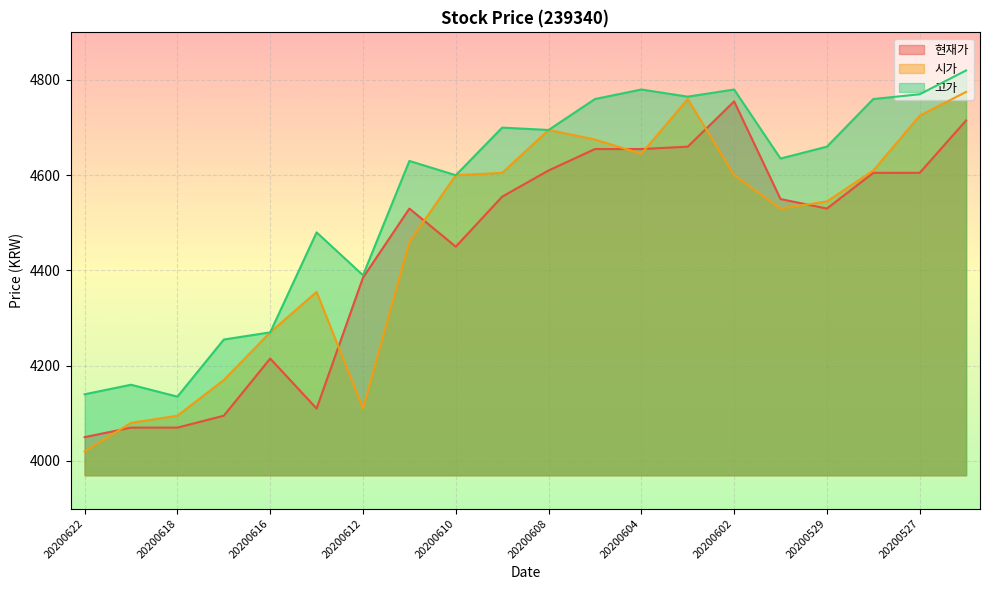

What is the total value across all series at 20200528?

13975